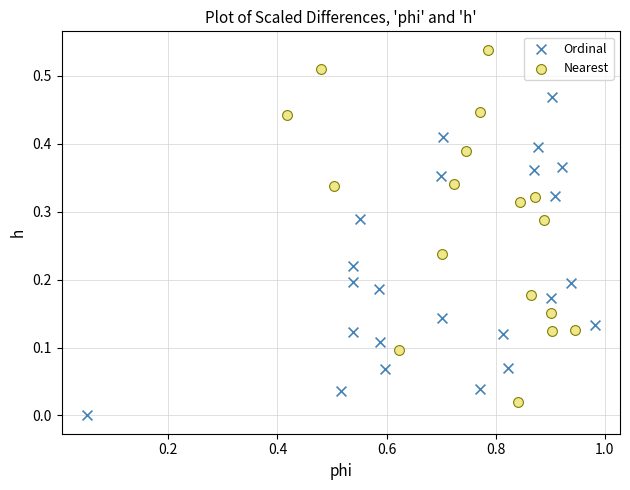

Which series reaches the maximum Y coordinate?

Nearest